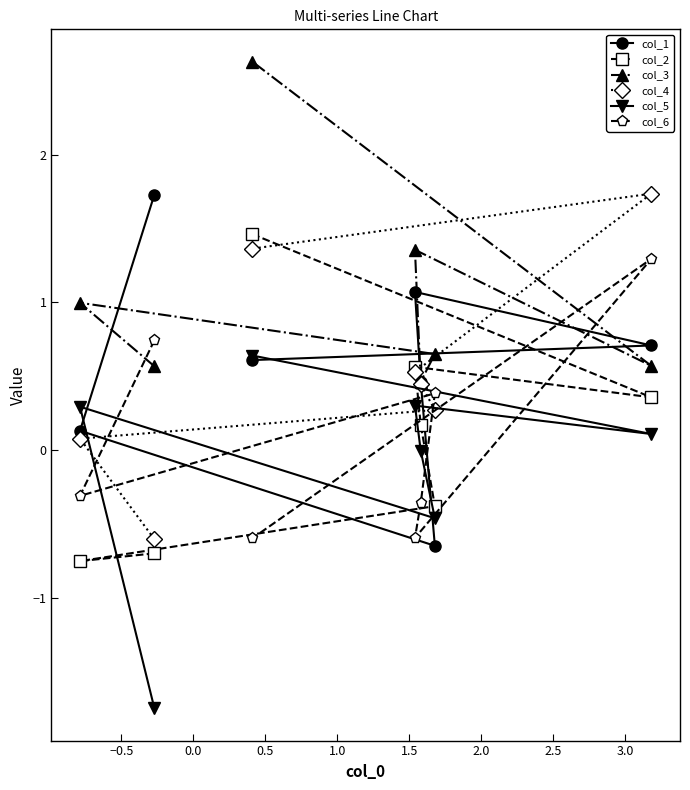

After their last crossing, which series has the higher values: col_4 or col_5?

col_4